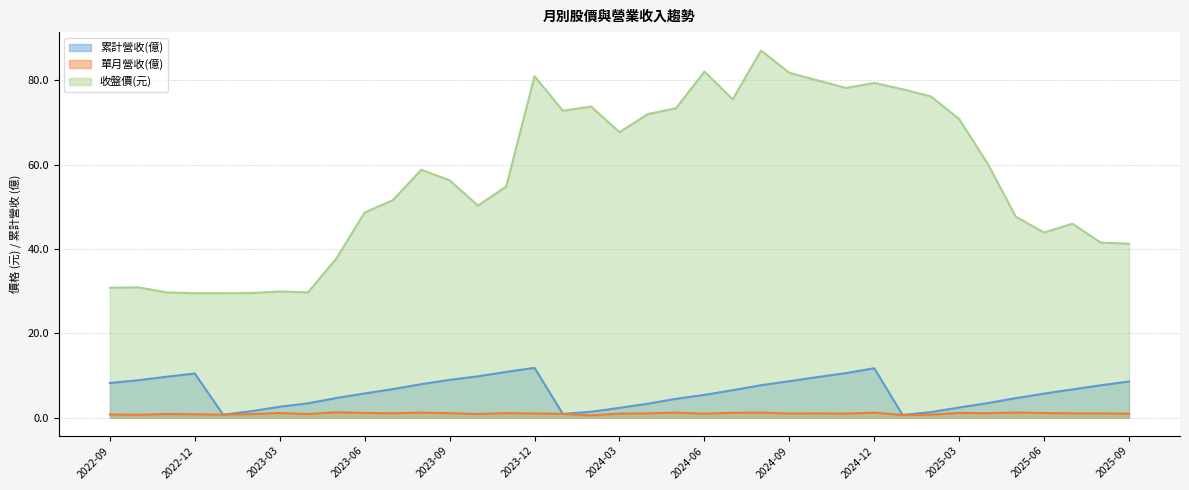

What position from the right is 2022-12?

34